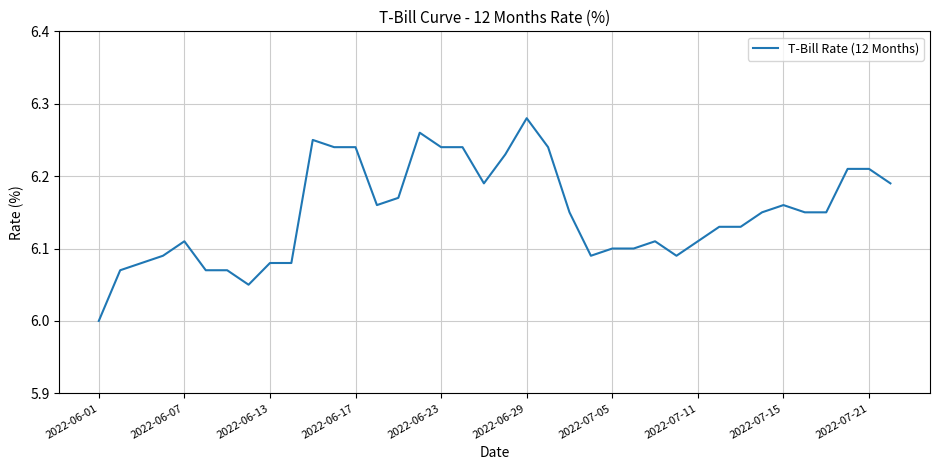

What is the difference between the maximum and minimum values?

0.3